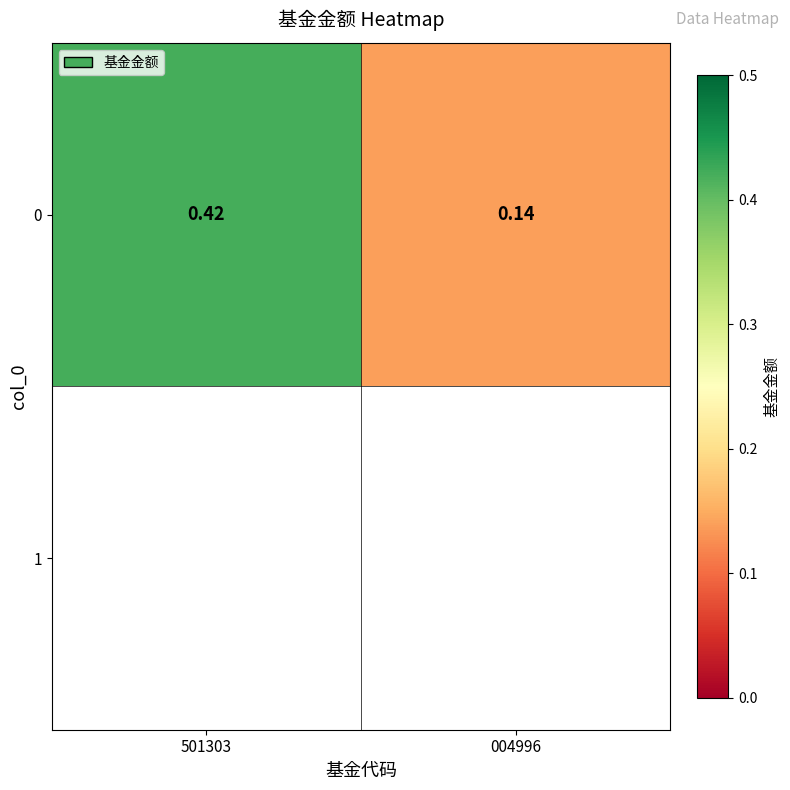

Rank the categories by value from highest to lowest.

501303, 004996